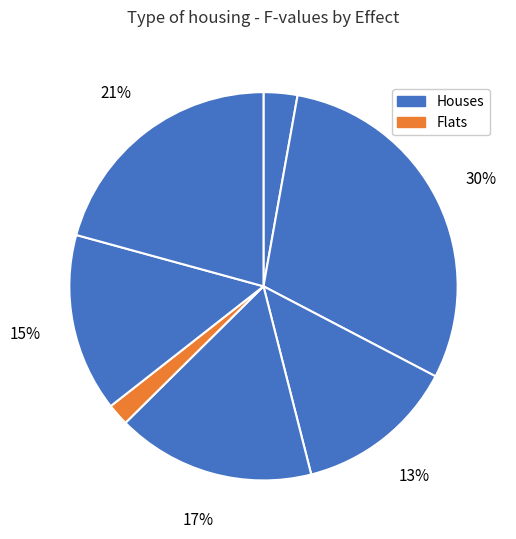

Count the number of slices in the pie.

7